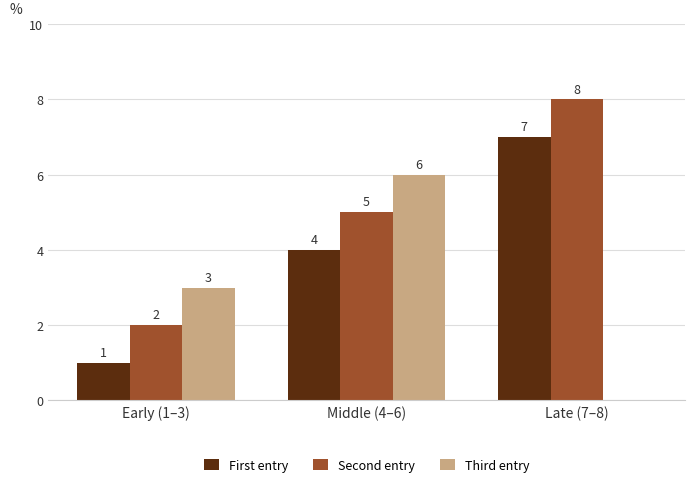

Which series has the largest total across all categories?

Second entry